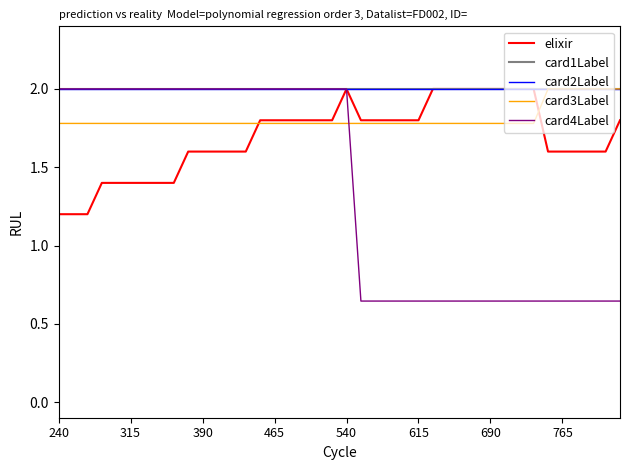

Does the chart display data point markers on the line(s)?

No